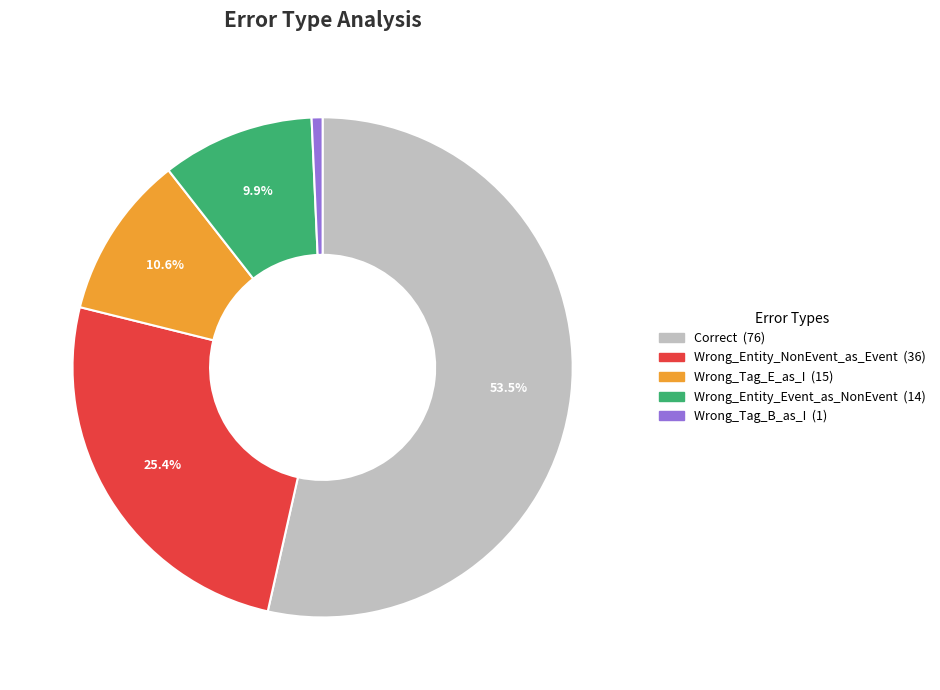

Is there a majority slice in this chart?

Yes